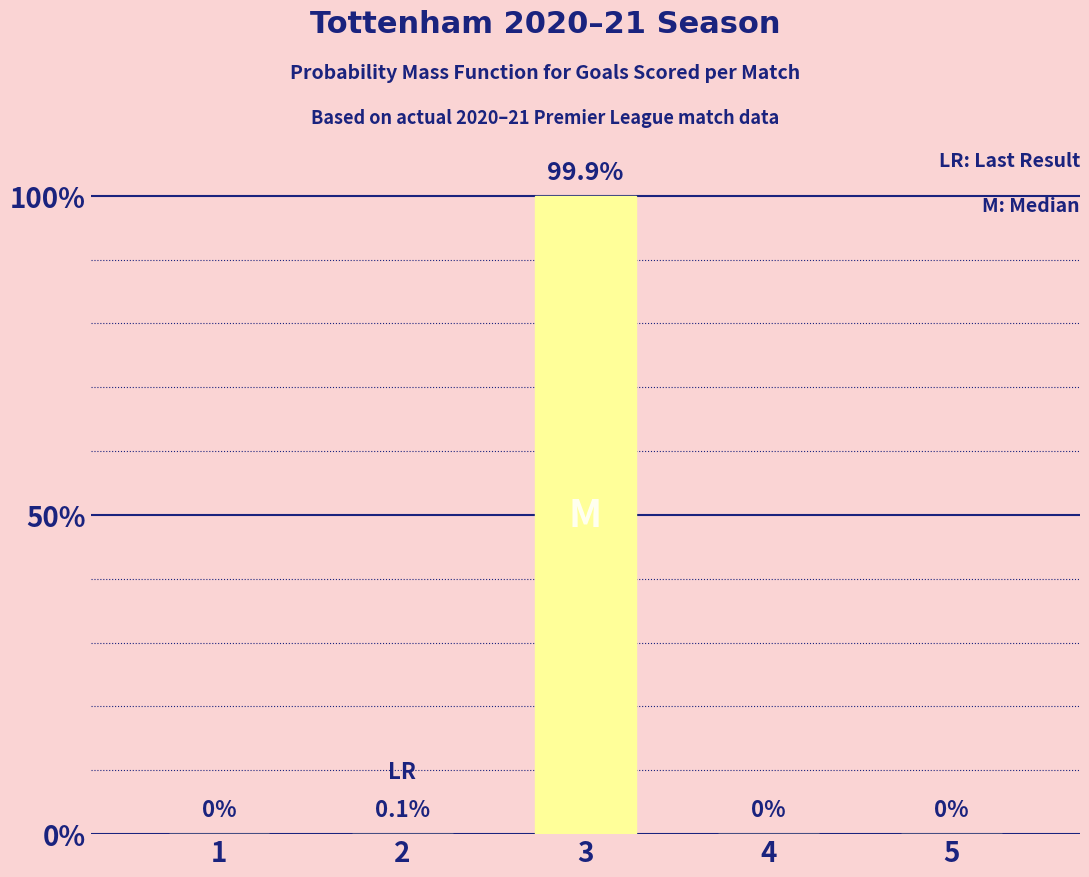

What is the average value?

20.0